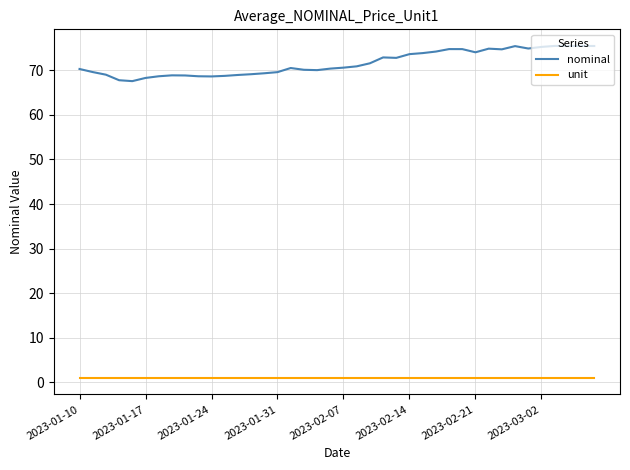

What is the difference between the maximum and minimum values in the nominal series?

7.9